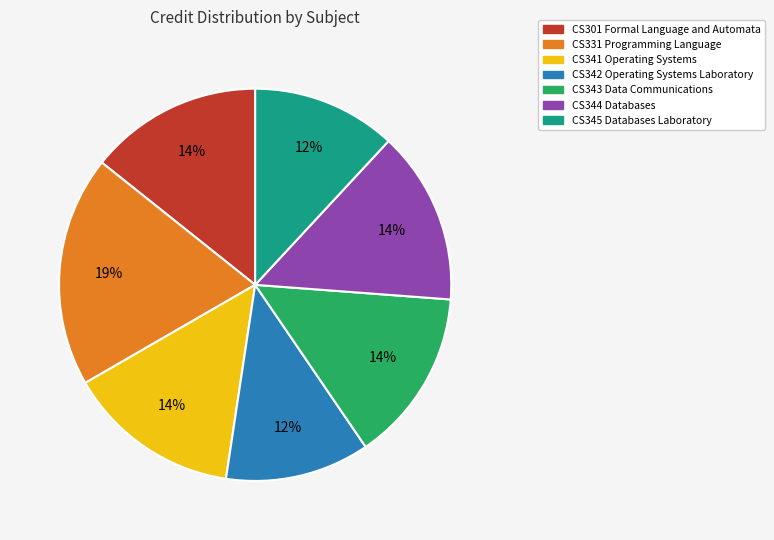

Which has a higher value, CS345 Databases Laboratory or CS301 Formal Language and Automata?

CS301 Formal Language and Automata